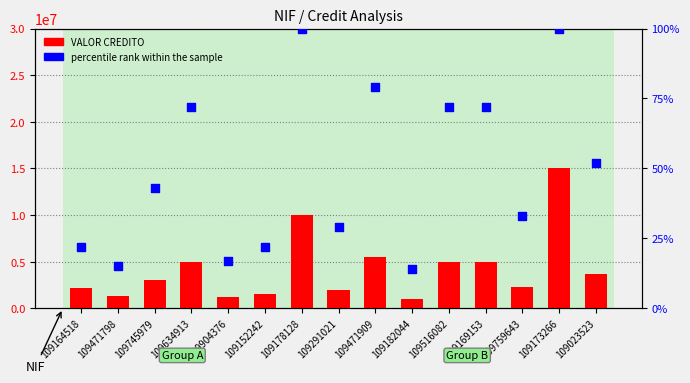

Is the value of percentile rank within the sample at 109516082 greater than the value of VALOR CREDITO at 109516082?

No